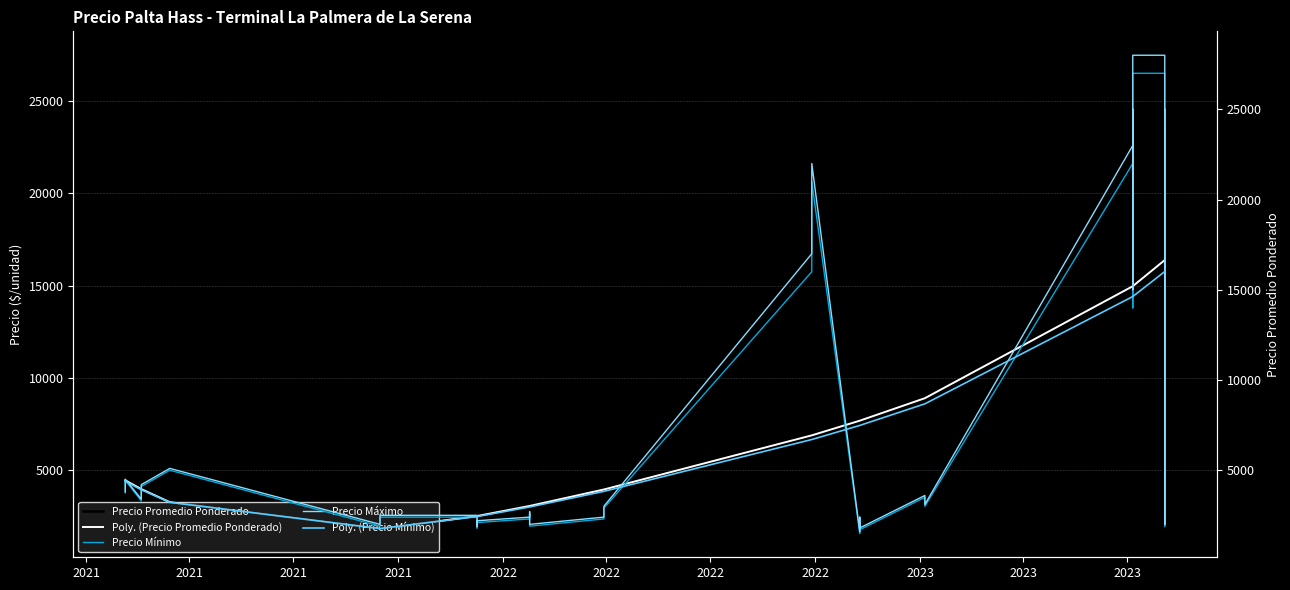

Where does the Precio Máximo series first go above 3400?

2021